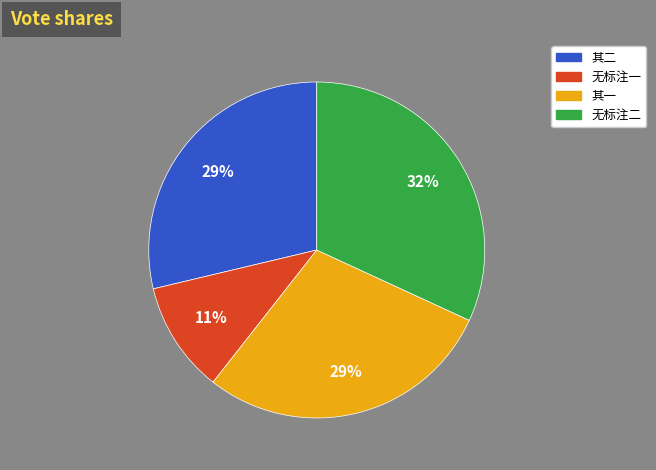

Is there a majority slice in this chart?

No